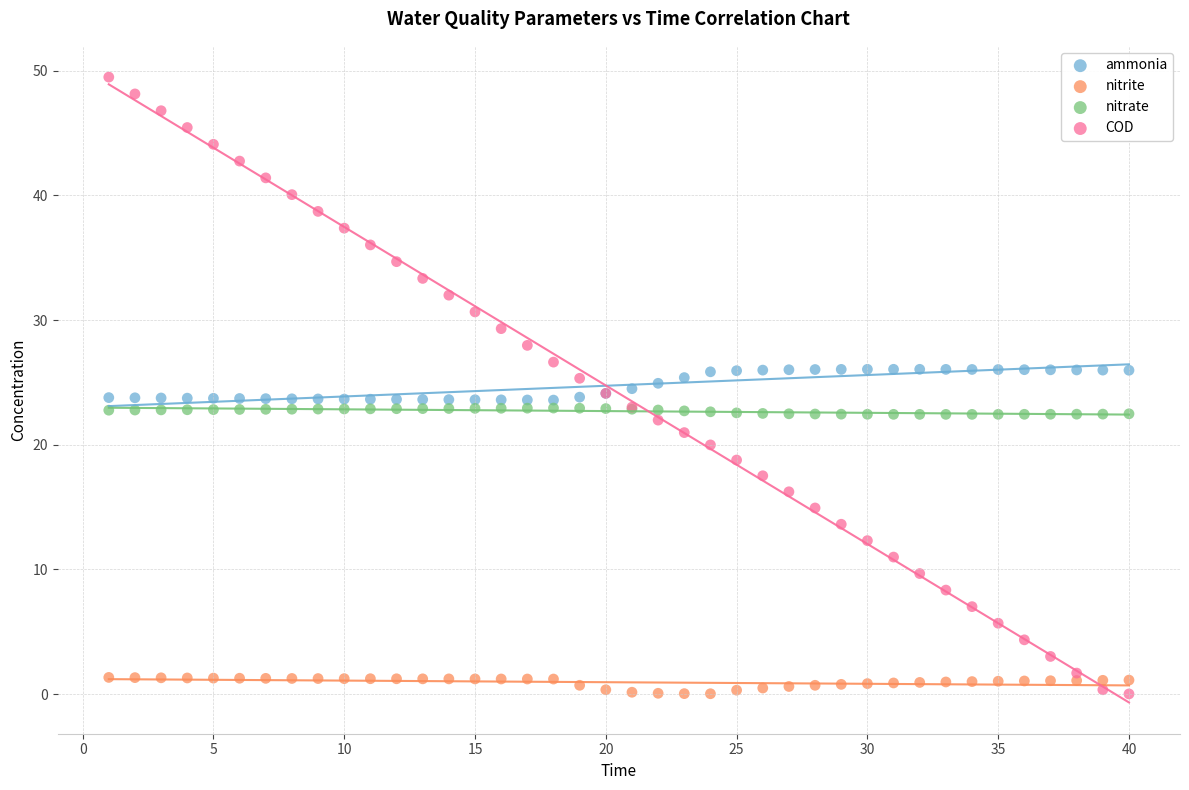

What is the X range (max minus min) for the scatter plot?

39.0